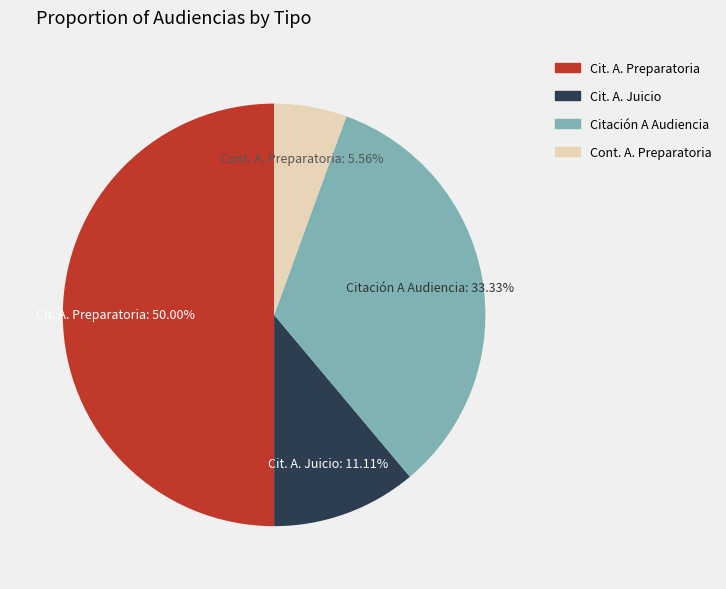

How many segments does this pie chart have?

4